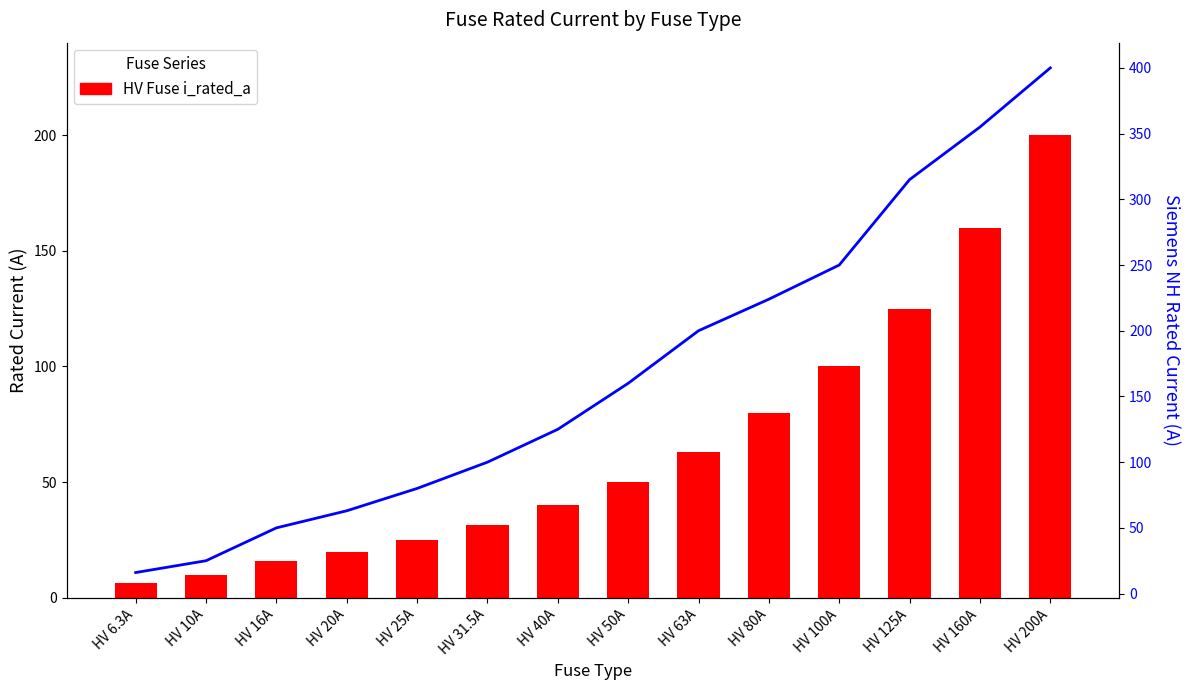

Where does the HV Fuse i_rated_a series first go above 50?

HV 63A